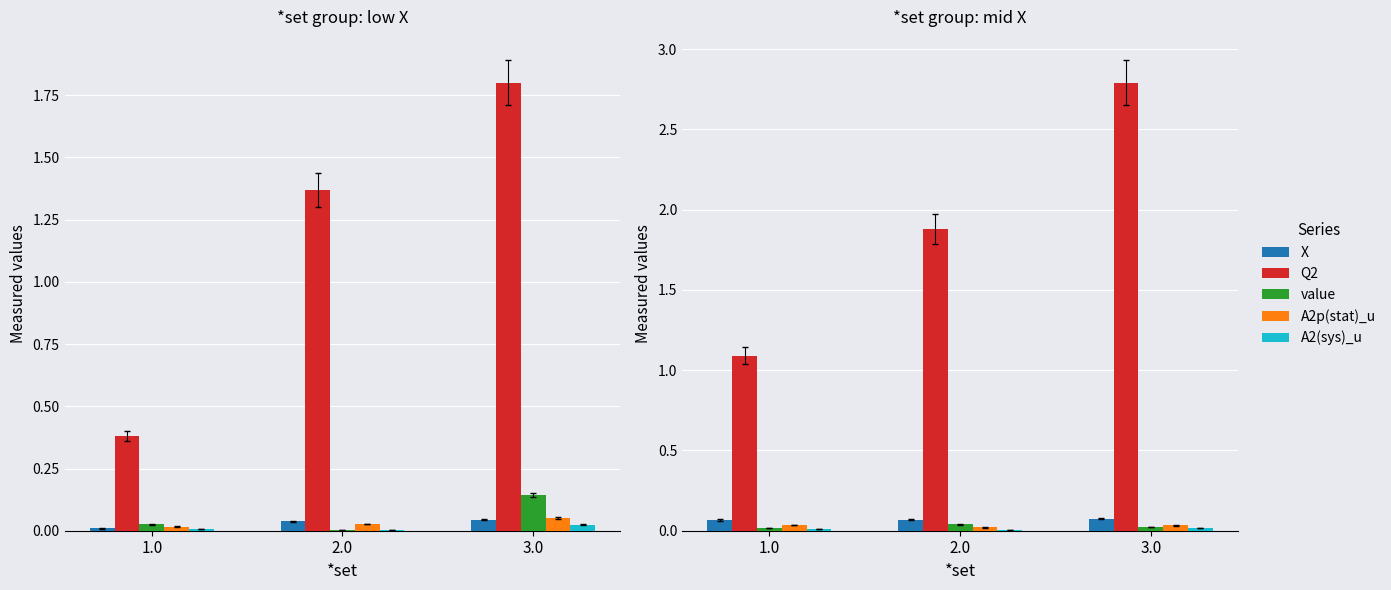

What is the label of the 2nd bar from the right?

2.0